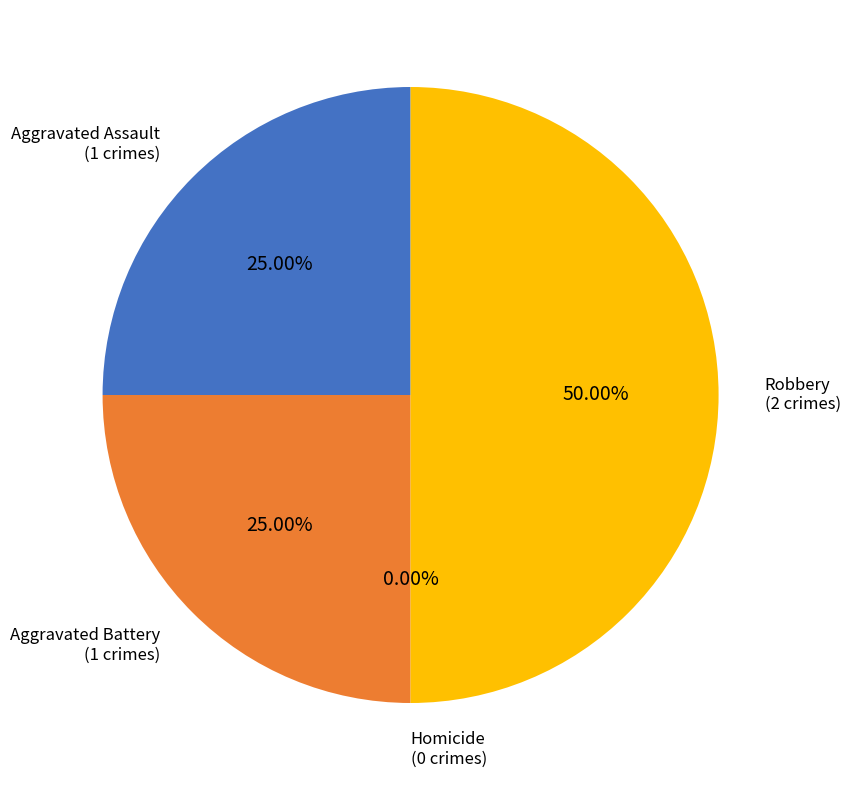

What is the smallest slice in the pie chart?

Homicide